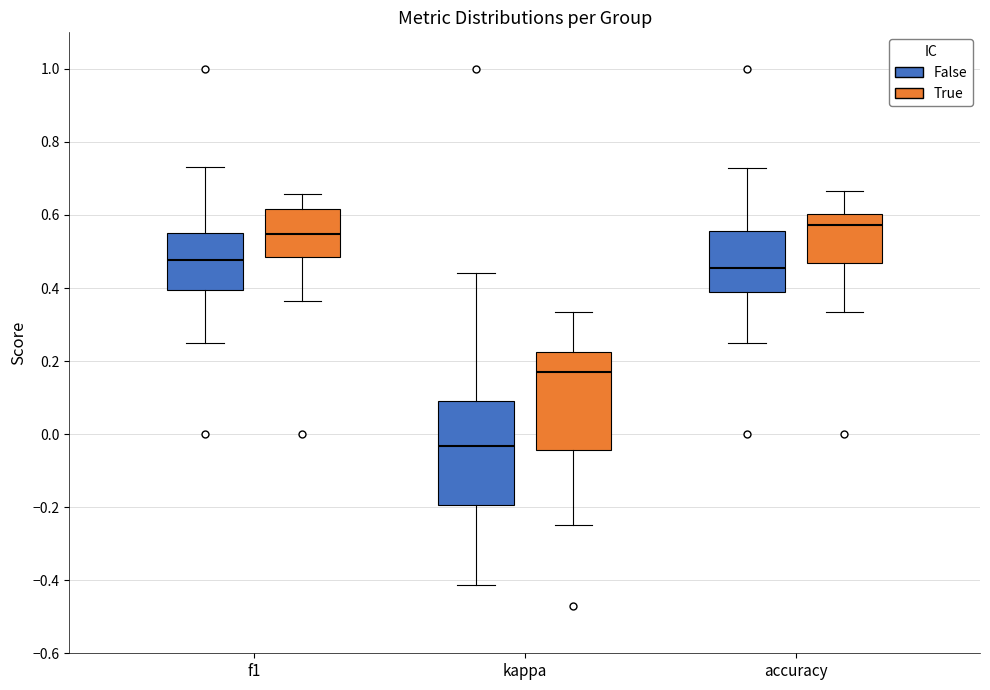

Reading left to right, read every box against the y-axis: the position of its median line, the range the box covers, and the ends of its whiskers. The values are not printed on the chart, so give them approximately, as read against the axis.

f1 (False): median 0.48, box 0.40 to 0.54, whiskers 0.26 to 0.74
f1 (True): median 0.54, box 0.48 to 0.62, whiskers 0.36 to 0.66
kappa (False): median -0.04, box -0.20 to 0.10, whiskers -0.42 to 0.44
kappa (True): median 0.18, box -0.04 to 0.22, whiskers -0.24 to 0.34
accuracy (False): median 0.46, box 0.38 to 0.56, whiskers 0.26 to 0.72
accuracy (True): median 0.58, box 0.46 to 0.60, whiskers 0.34 to 0.66